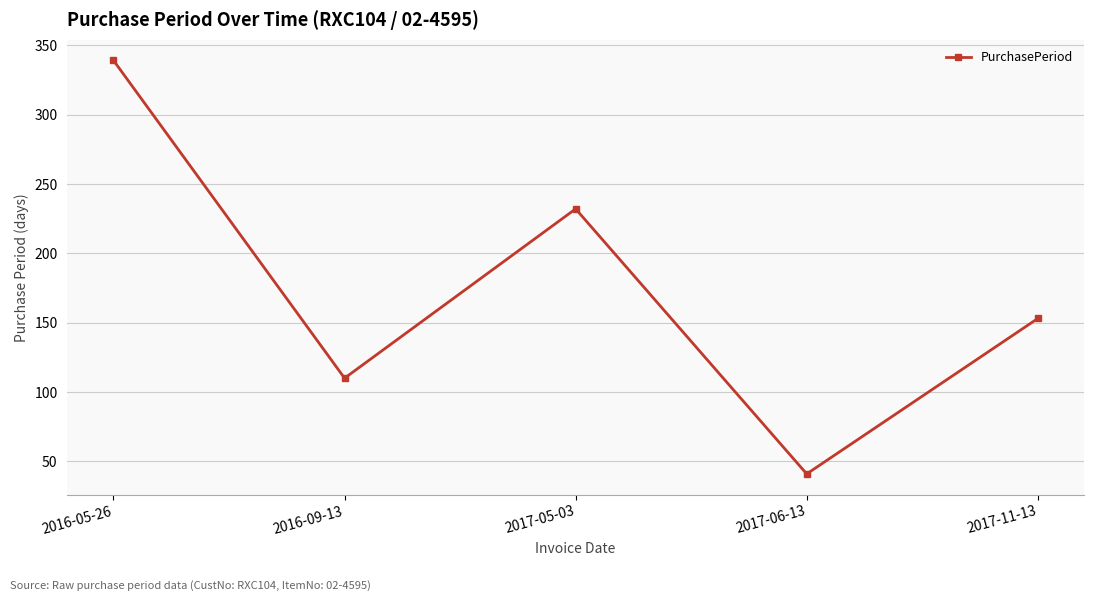

At which label is the value closest to 190?

2017-11-13